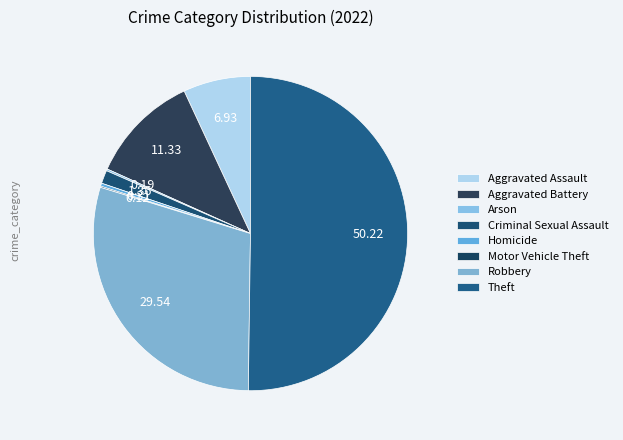

Which slice represents more than half of the pie?

Theft